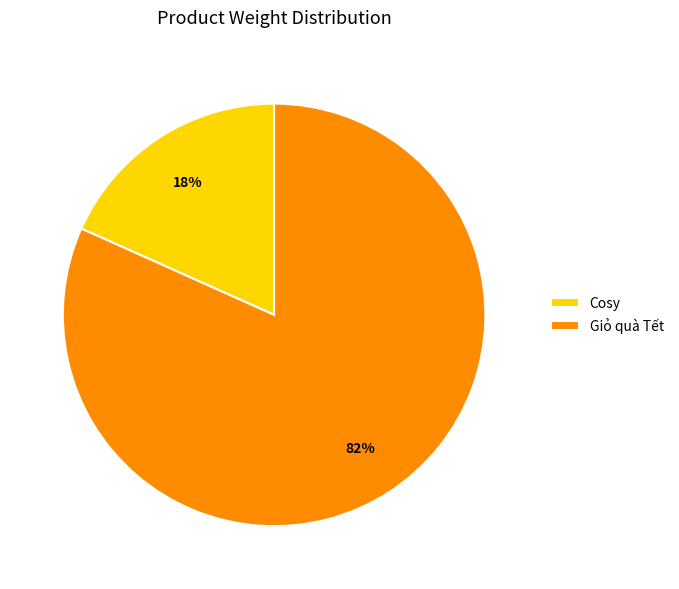

Which category has the biggest portion of the pie?

Giỏ quà Tết